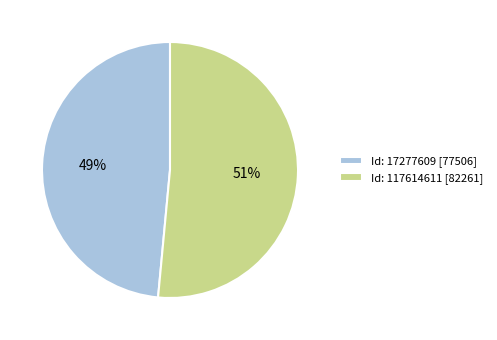

Between Id: 17277609 [77506] and Id: 117614611 [82261], which is larger?

Id: 117614611 [82261]